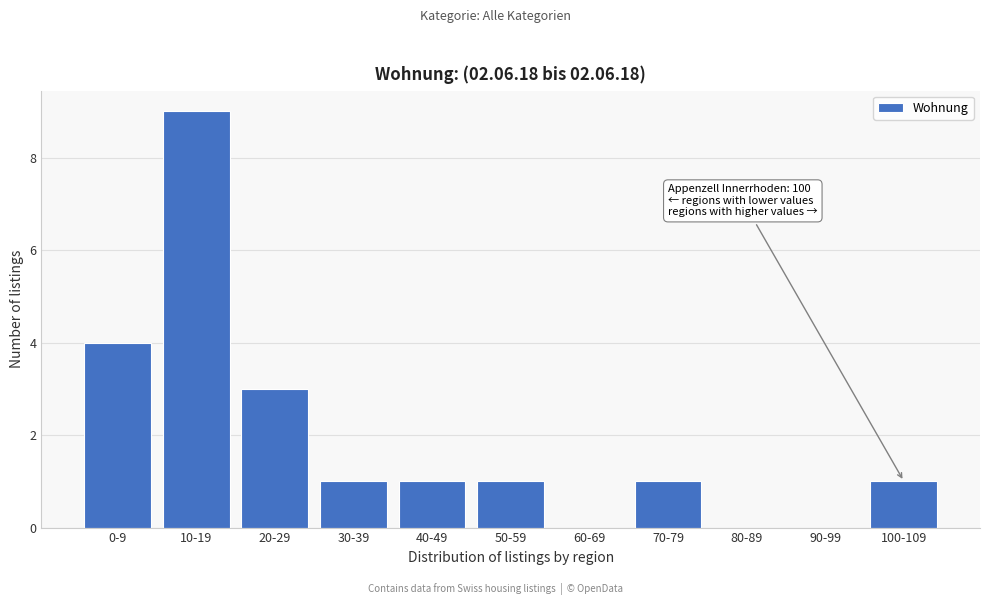

Reading right to left, extract all data points from this chart.

100-109=1	90-99=0	80-89=0	70-79=1	60-69=0	50-59=1	40-49=1	30-39=1	20-29=3	10-19=9	0-9=4